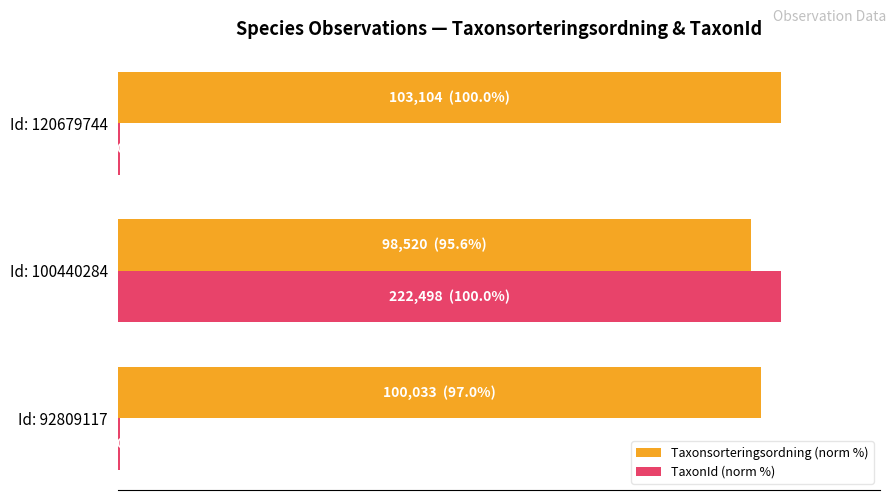

What are all the series names shown in the legend?

Taxonsorteringsordning (norm %), TaxonId (norm %)